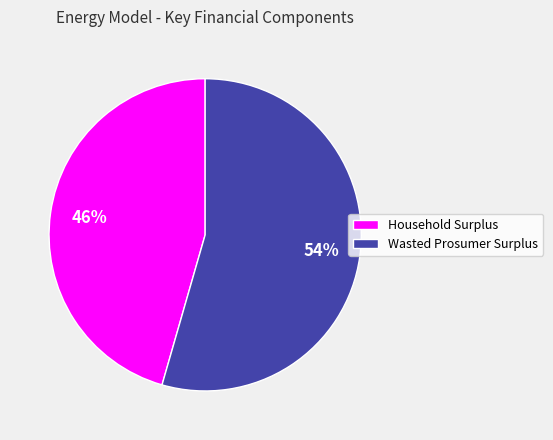

To the nearest percent, what is the average slice percentage?

50%